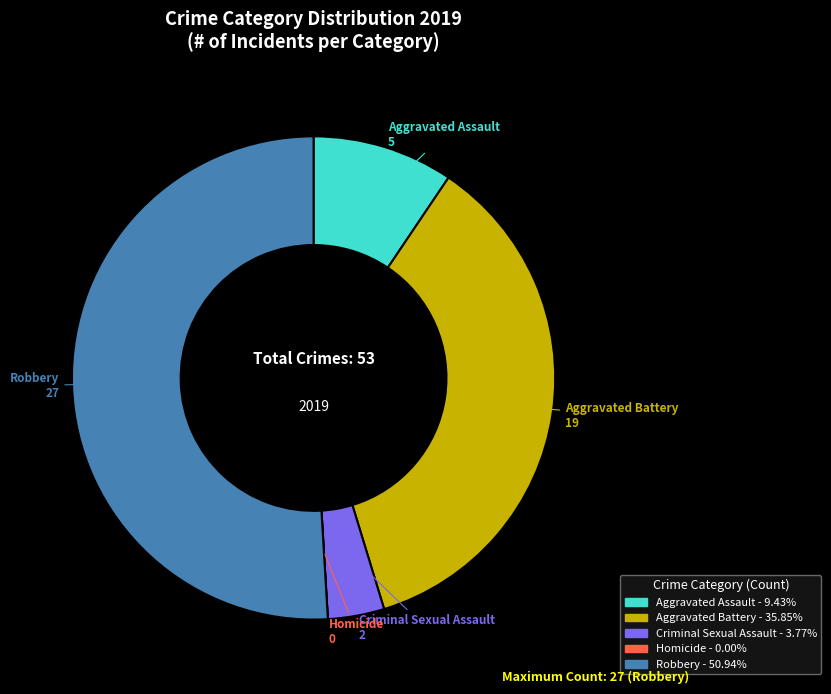

Is it true that Aggravated Assault is 9% of the pie?

True